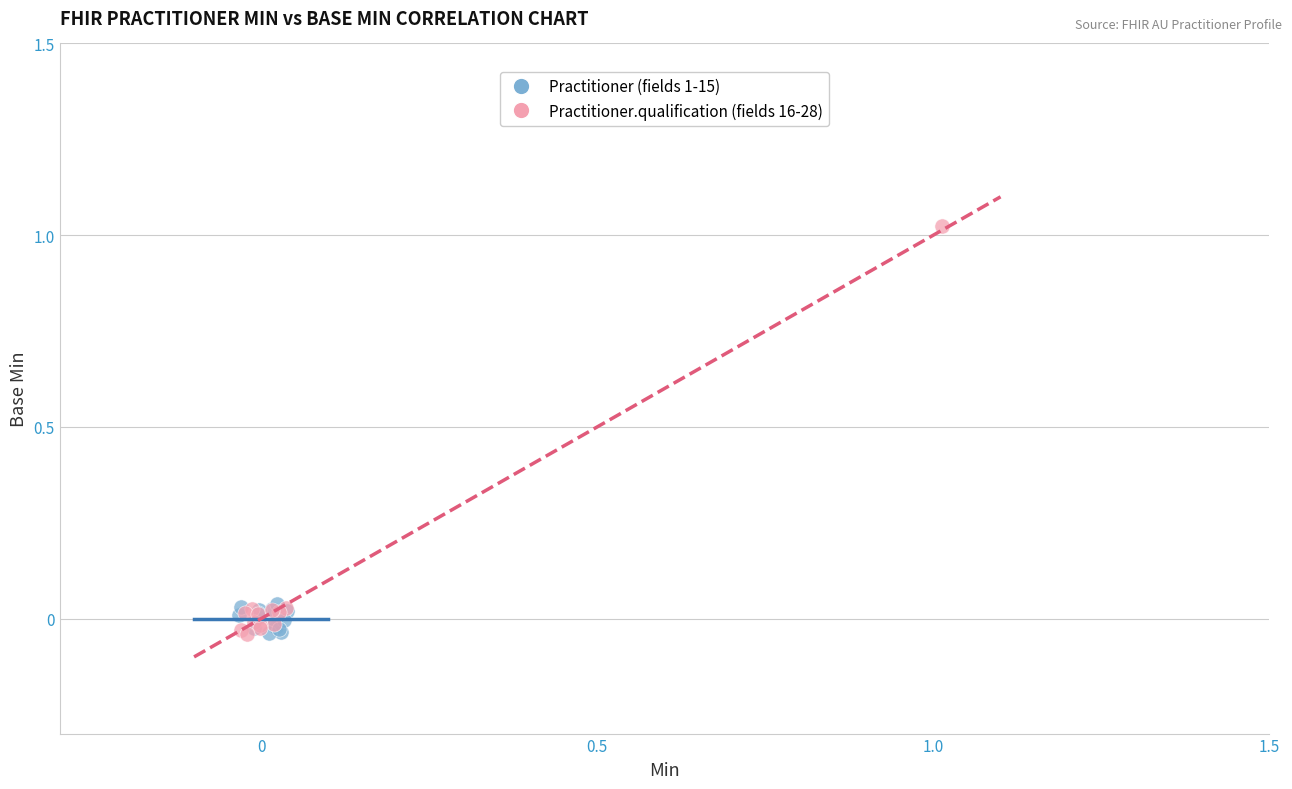

Which series has the widest spread of Y values?

Practitioner.qualification (fields 16-28)